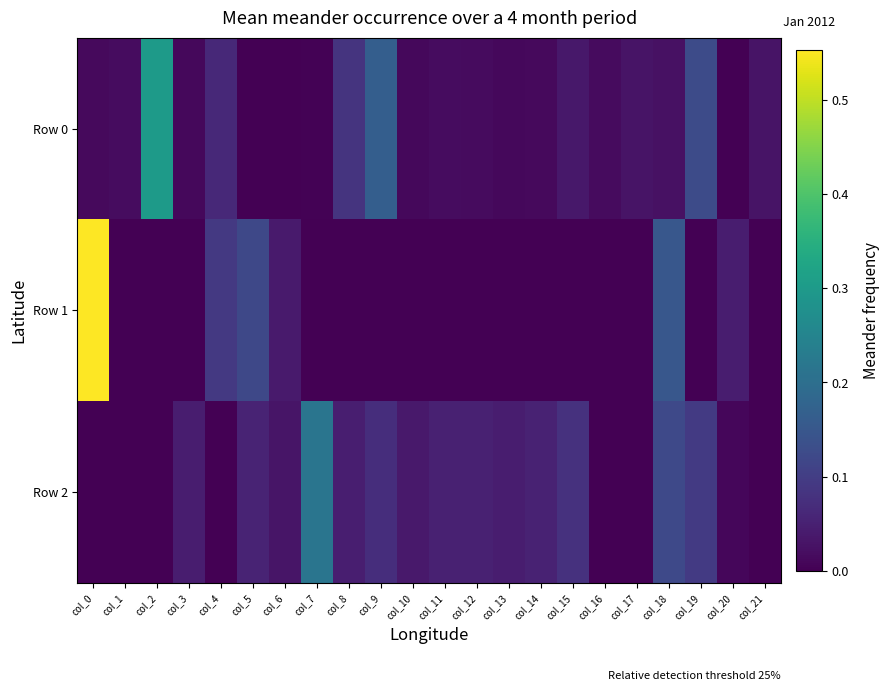

Which category has the highest value across all series?

col_0